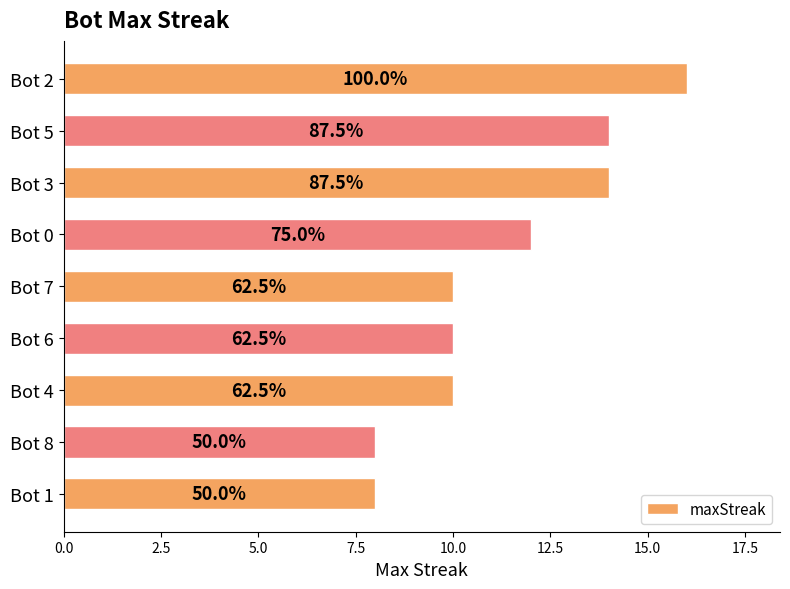

What is the sum of all values?

102